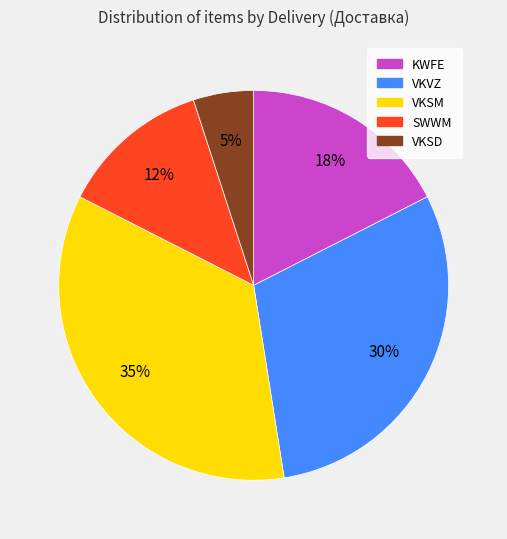

Which slice is the largest?

VKSM